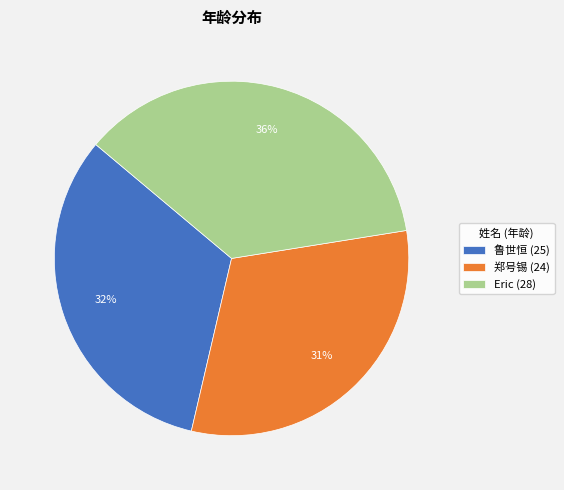

Is there any slice that represents more than half of the pie?

No